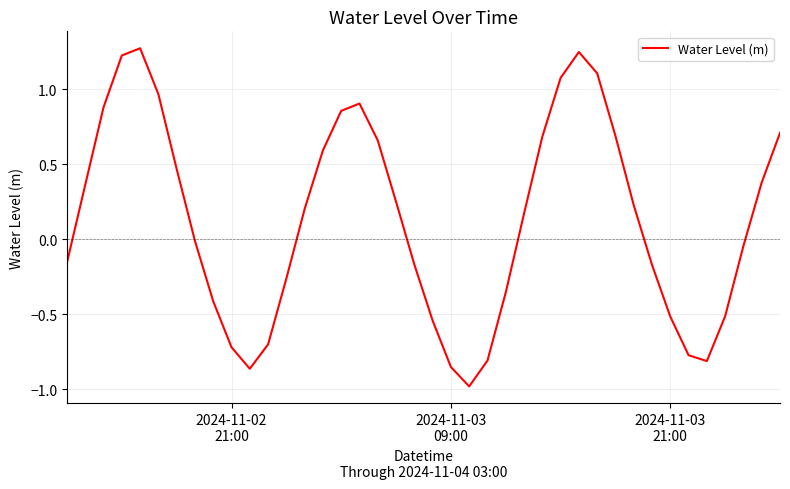

What is the difference between the maximum and minimum values?

2.3